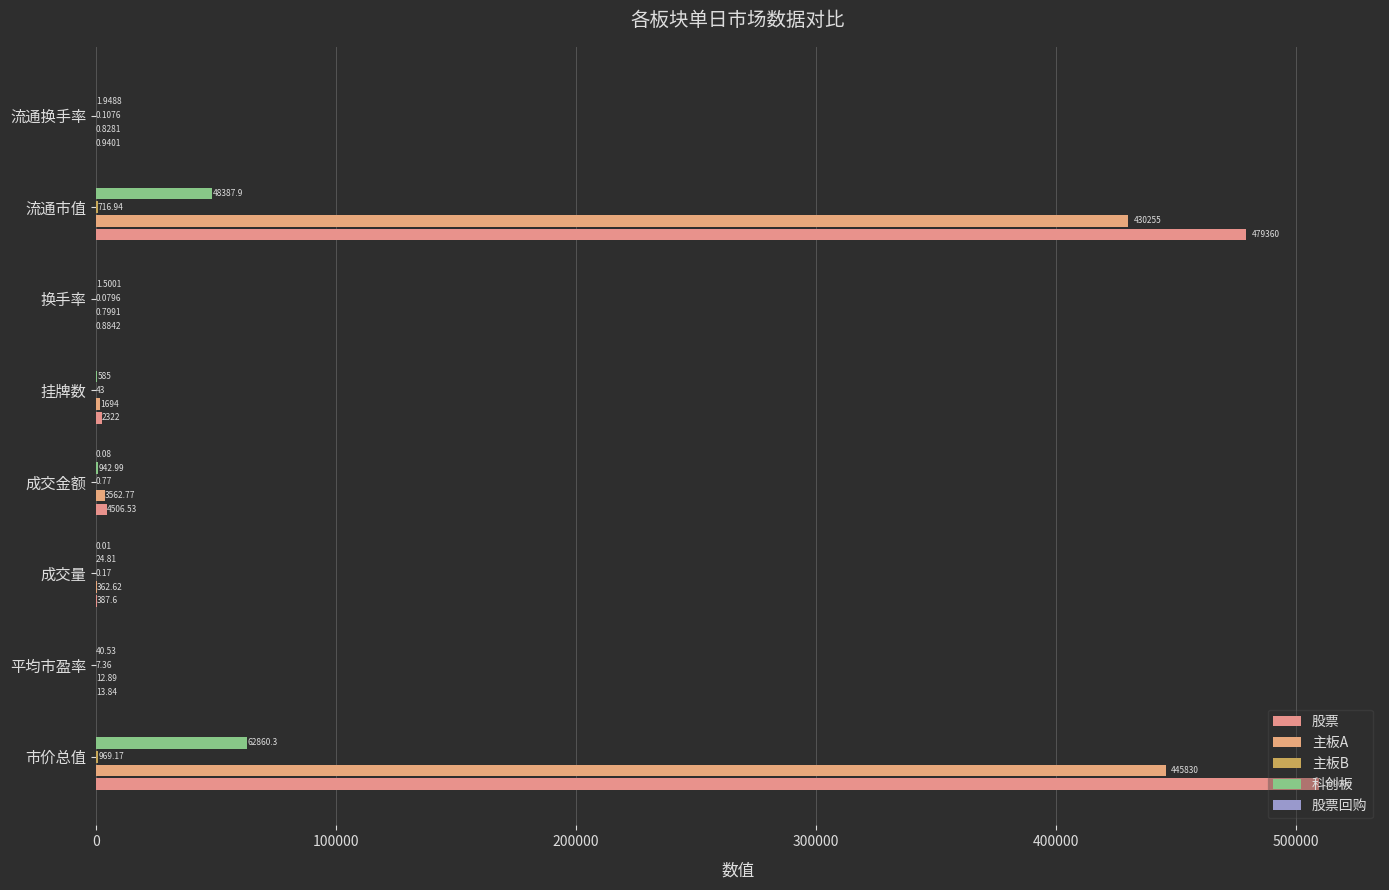

How many data points does each series have?

8